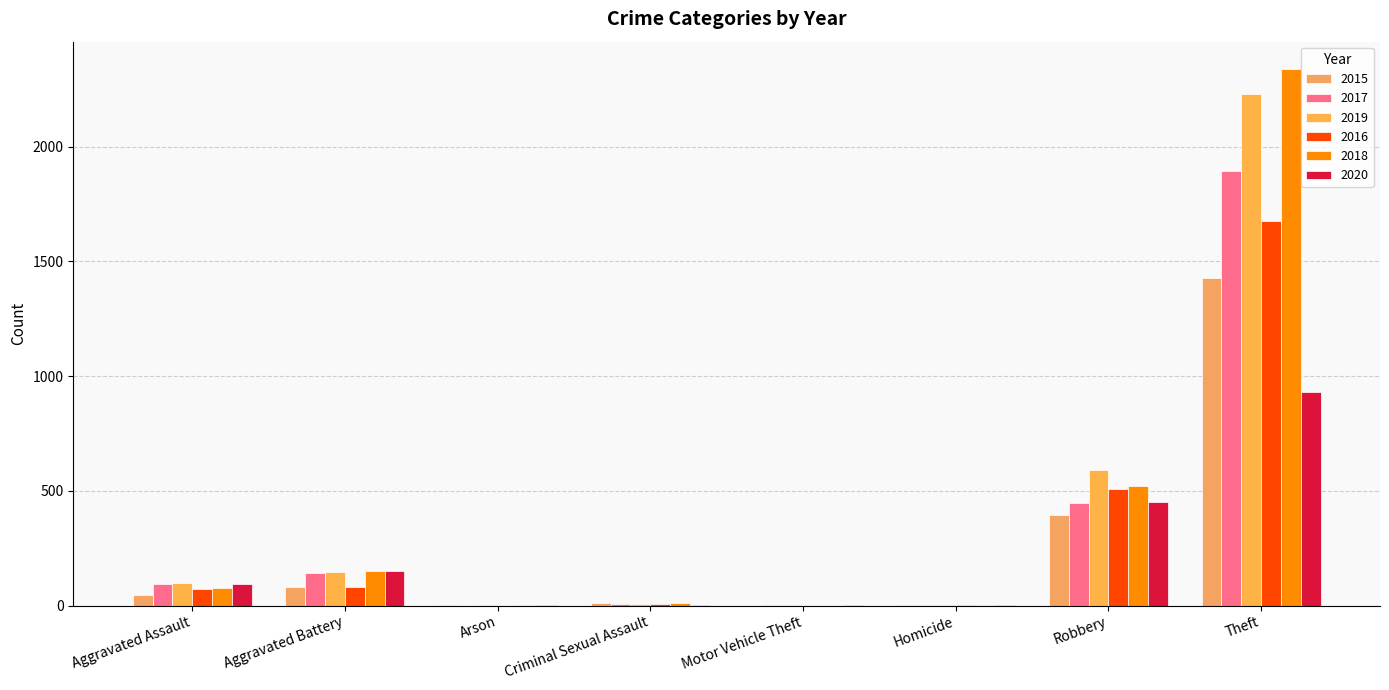

How many data points does each series have?

8